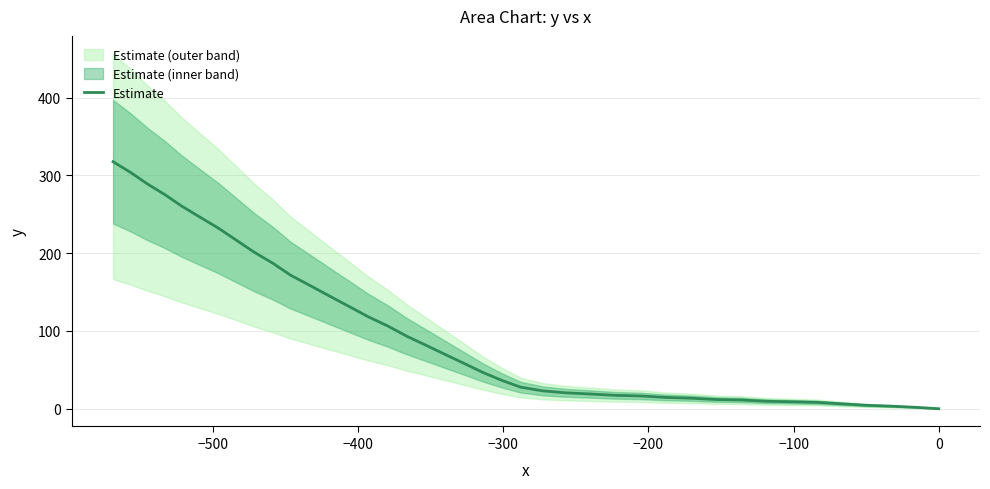

True or false: there are more than 2 points higher than both neighbors.

False